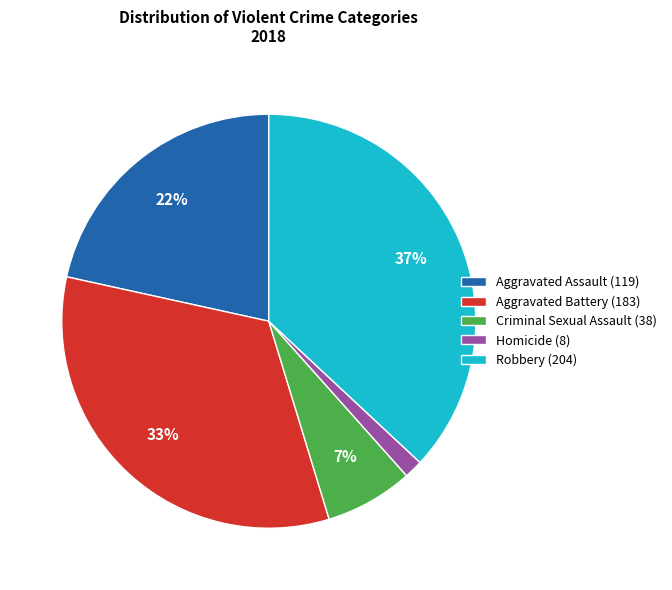

Between Robbery and Aggravated Assault, which is larger?

Robbery